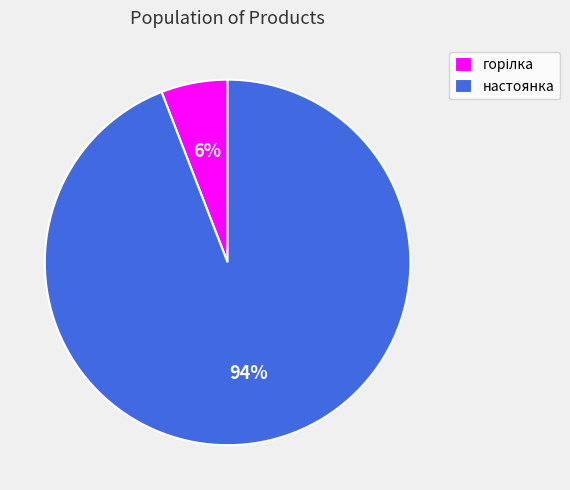

To the nearest percent, what is the difference between the largest and smallest slice percentages?

88%